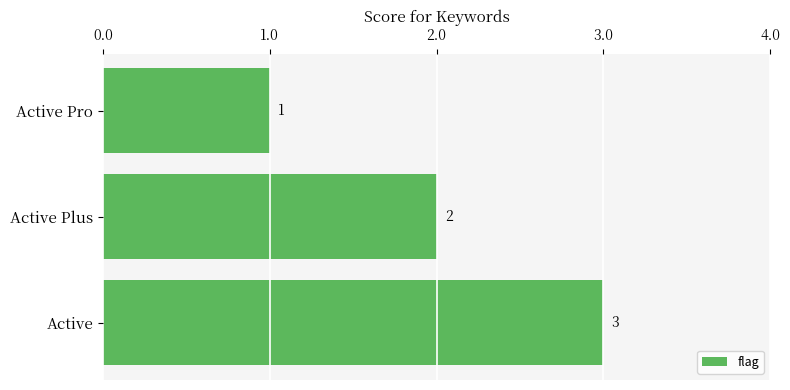

Rank the categories by value from lowest to highest.

Active Pro, Active Plus, Active